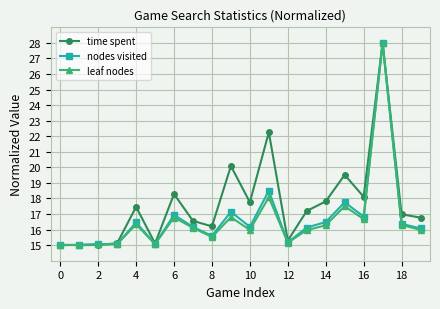

What is the value of the leaf nodes point at the 13th from the left?

15.2